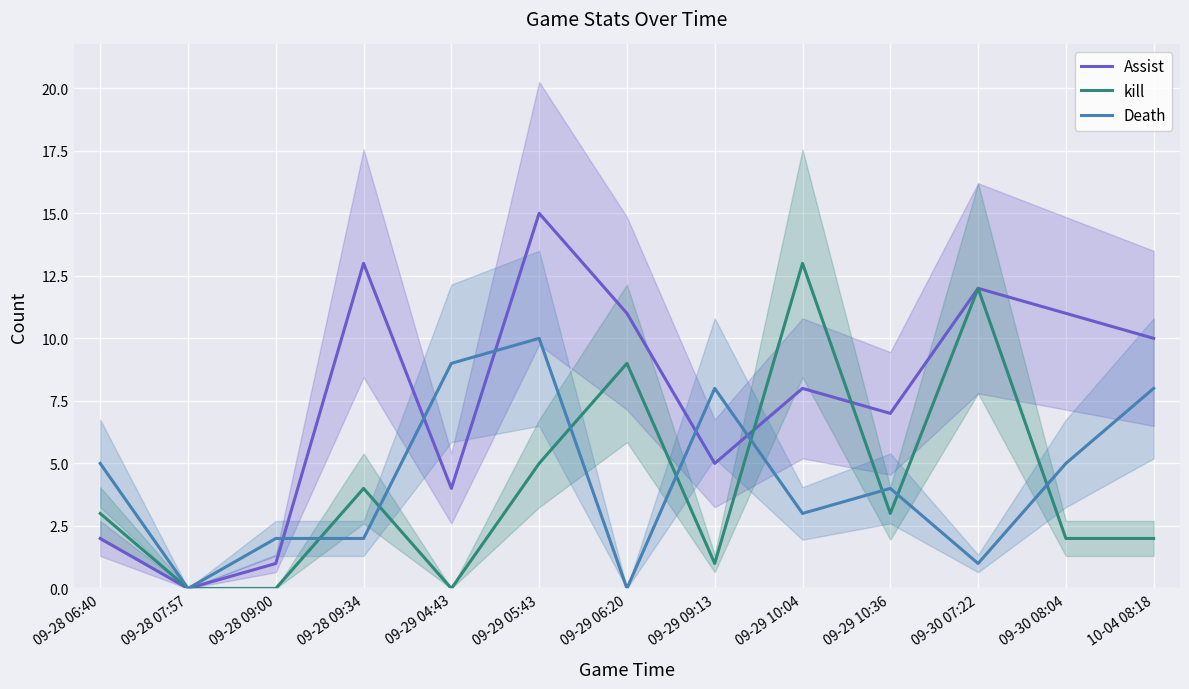

What is the difference between the maximum and minimum values in the kill series?

13